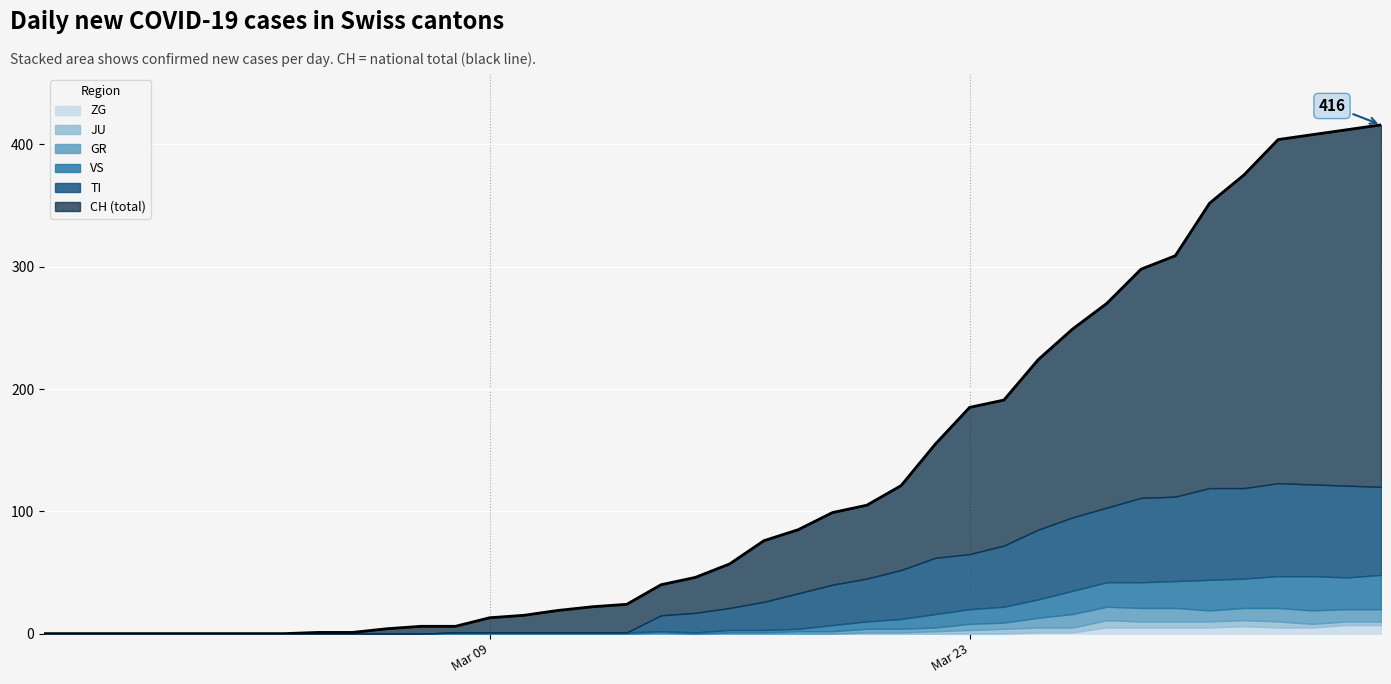

What is the greatest value displayed?

416